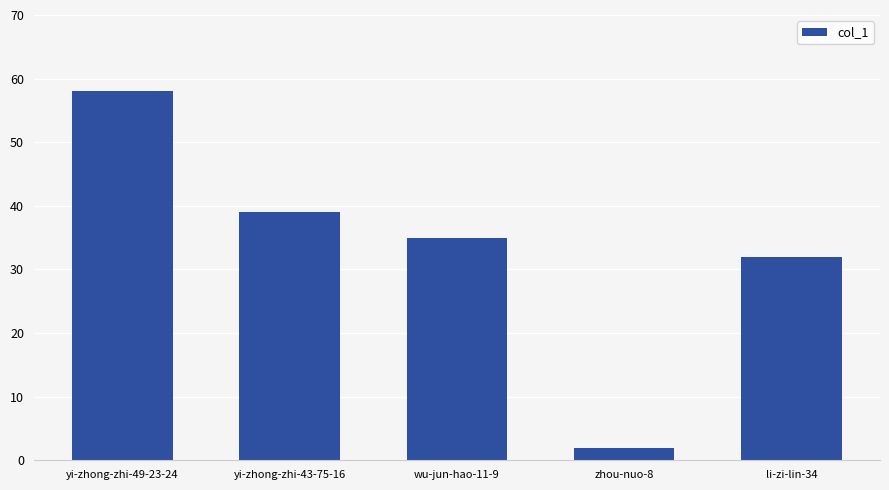

Are the bars grouped side by side (vs. stacked)?

No